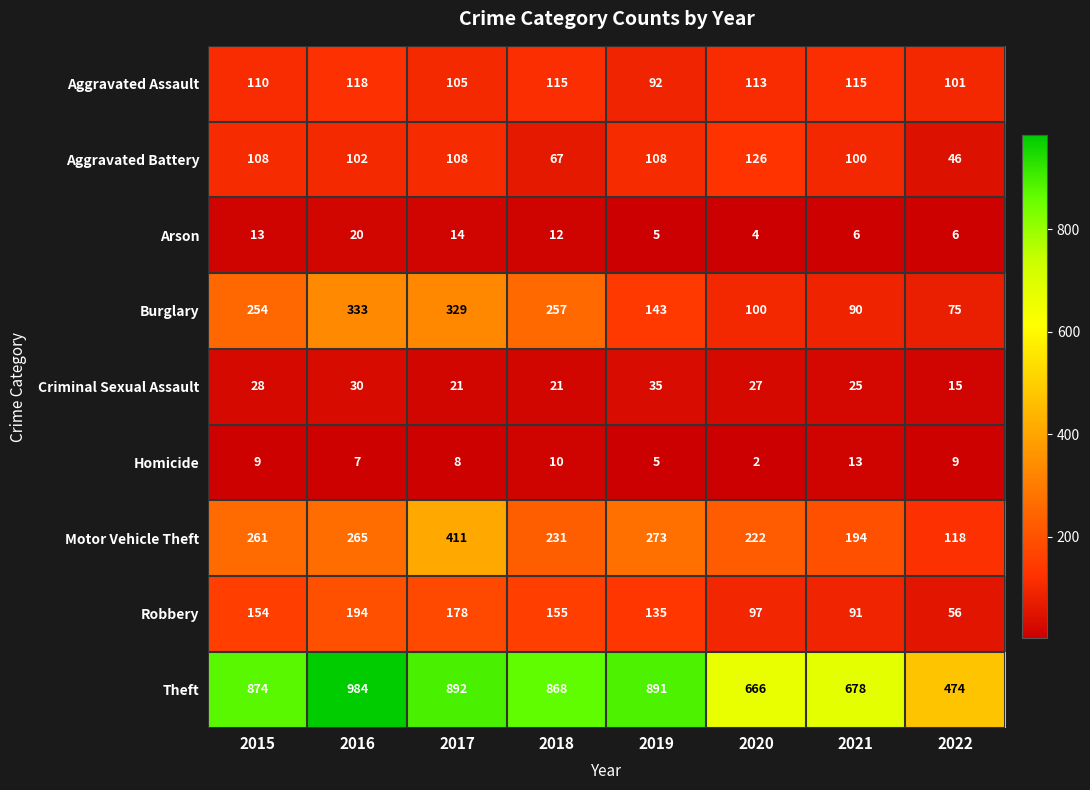

At which label is Aggravated Battery closest to 86?

2021